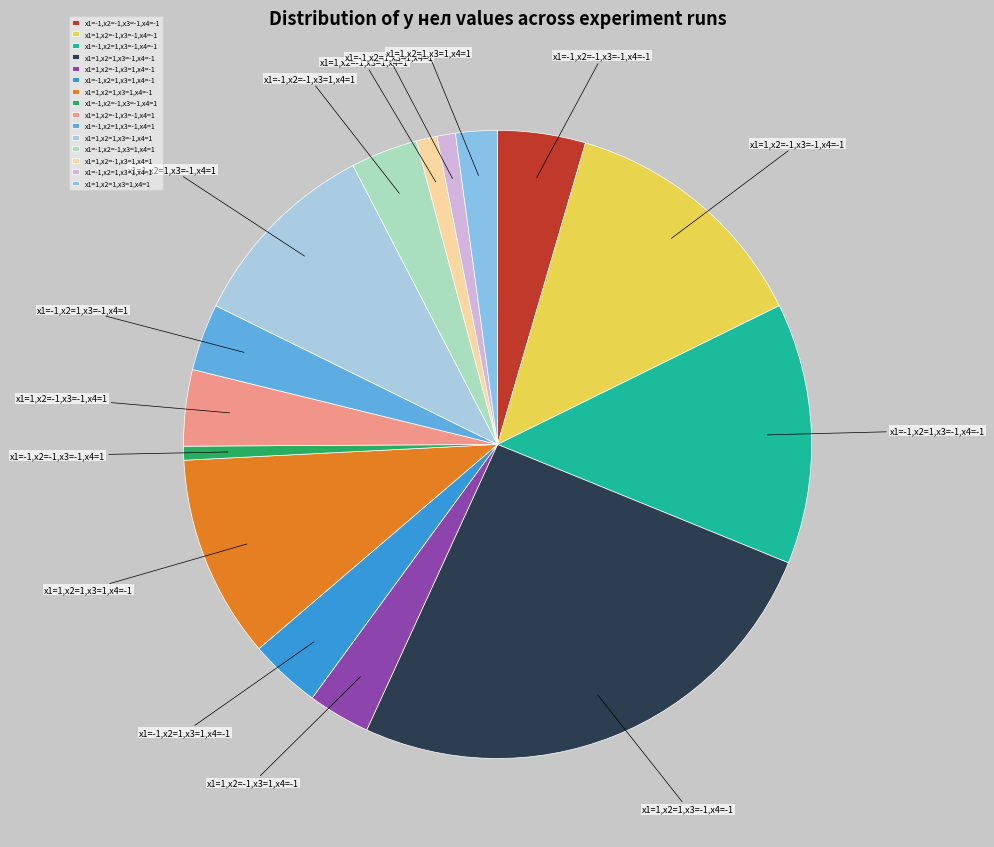

Does x1=-1,x2=1,x3=-1,x4=1 account for over 50% of the chart?

No